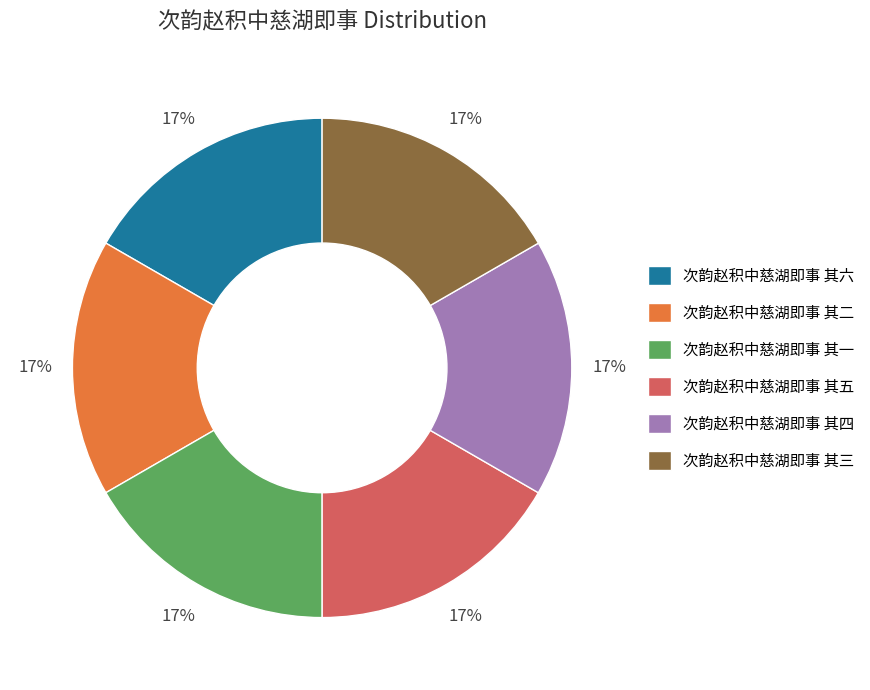

To the nearest percent, what portion does 次韵赵积中慈湖即事 其一 represent?

17%